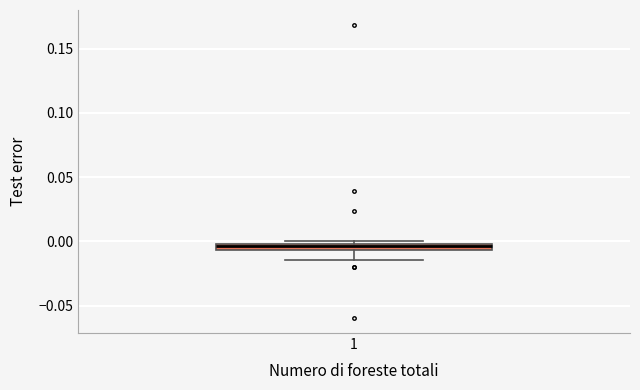

Where is the upper edge of the box at x = 1 on the y-axis? The values are not printed on the chart, so give them approximately, as read against the axis.

0.000